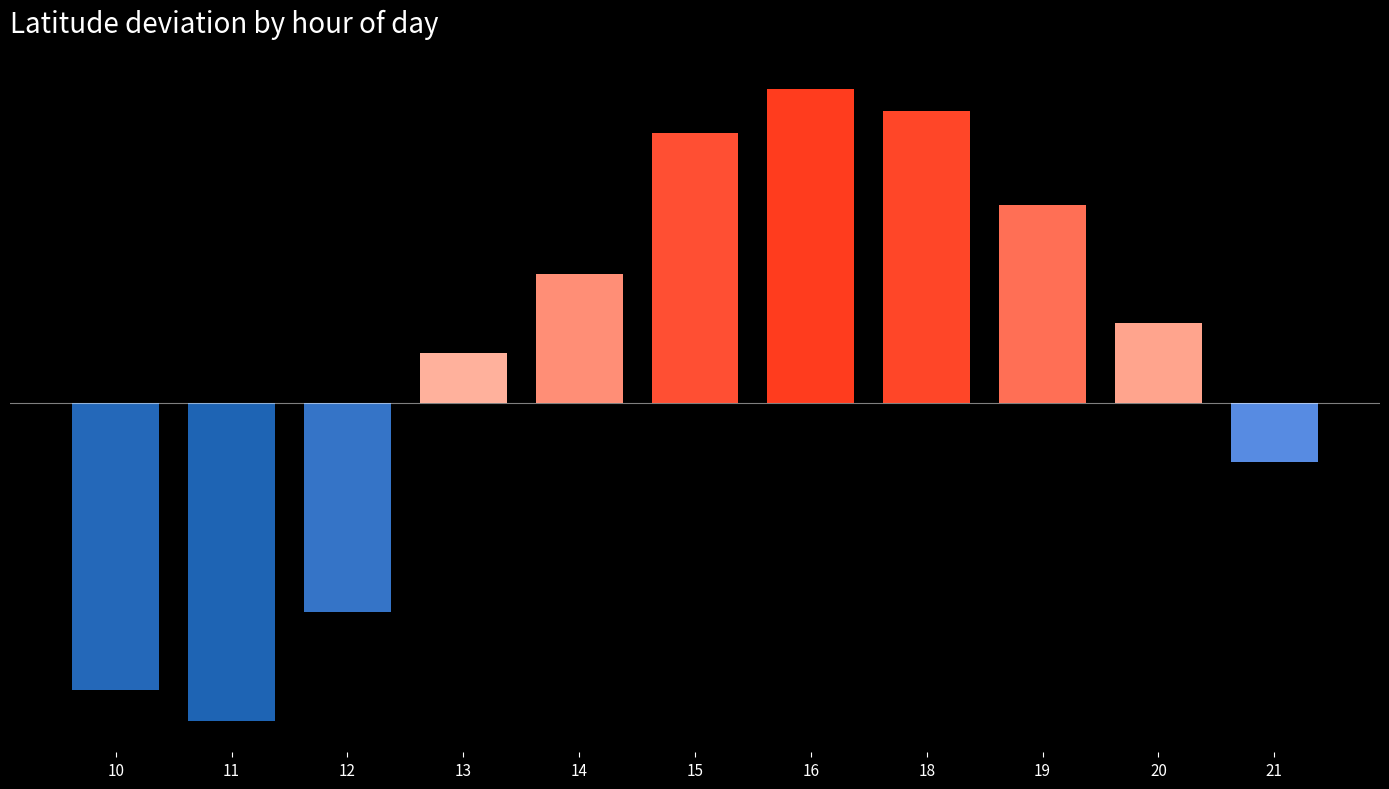

What is the change in value from 14 to 18?

+1.8